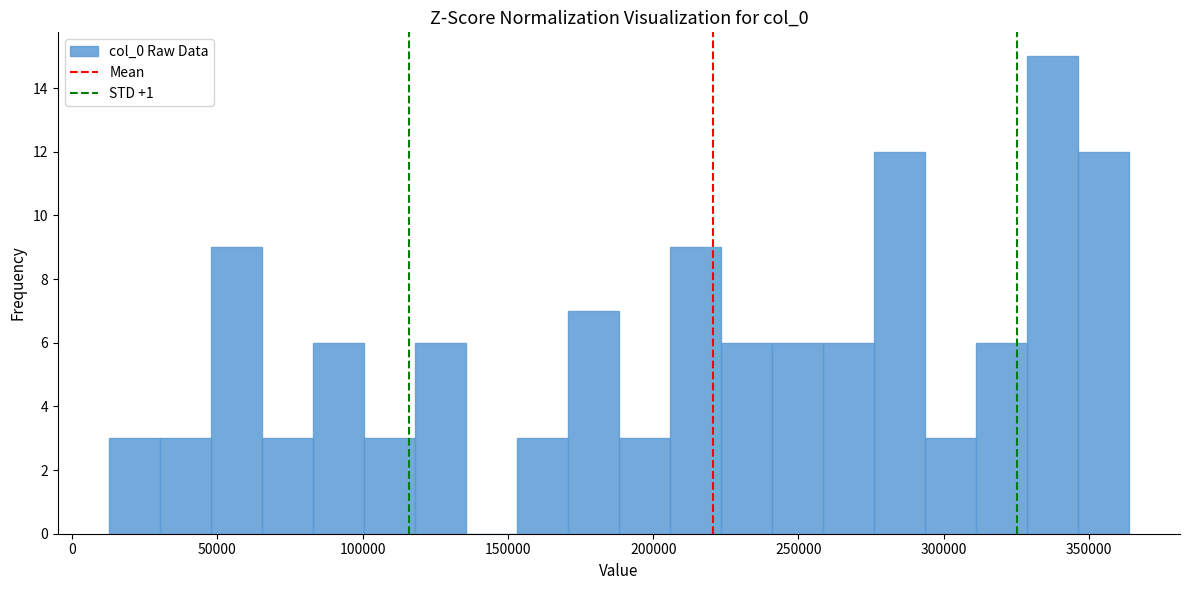

Read against the x-axis, roughly where is the centre of the tallest bar?

335000